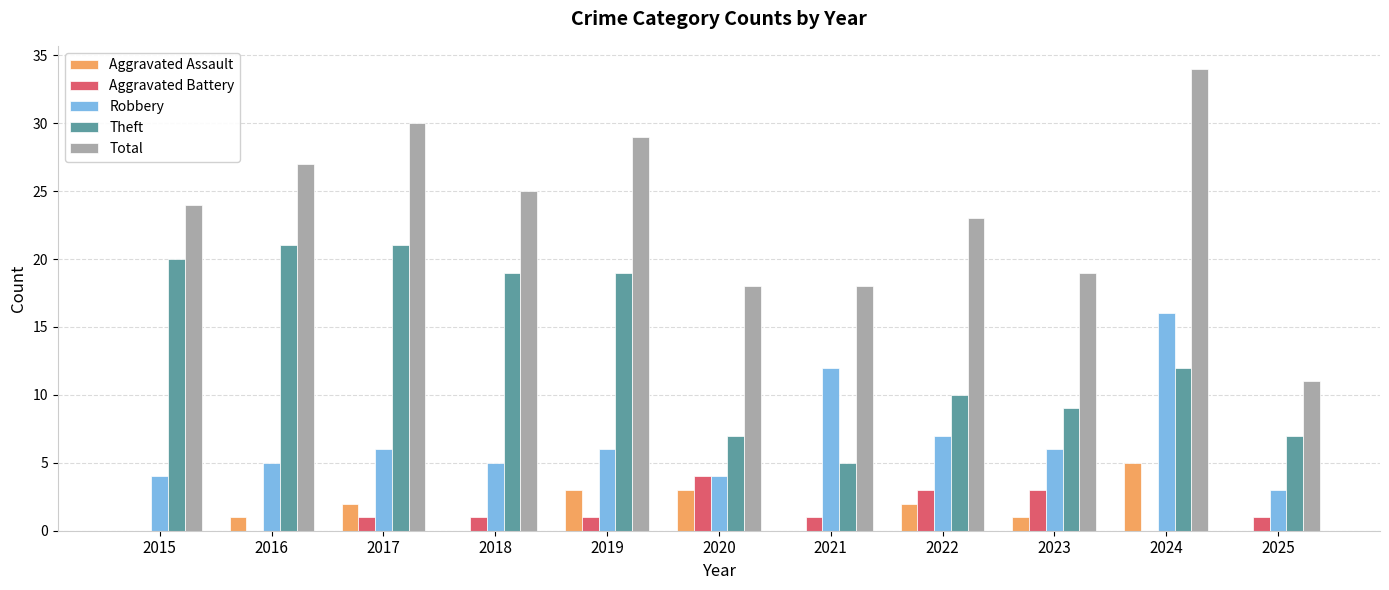

Reading left to right, what are all the values shown in this chart?

Aggravated Assault: 0	1	2	0	3	3	0	2	1	5	0
Aggravated Battery: 0	0	1	1	1	4	1	3	3	0	1
Robbery: 4	5	6	5	6	4	12	7	6	16	3
Theft: 20	21	21	19	19	7	5	10	9	12	7
Total: 24	27	30	25	29	18	18	23	19	34	11